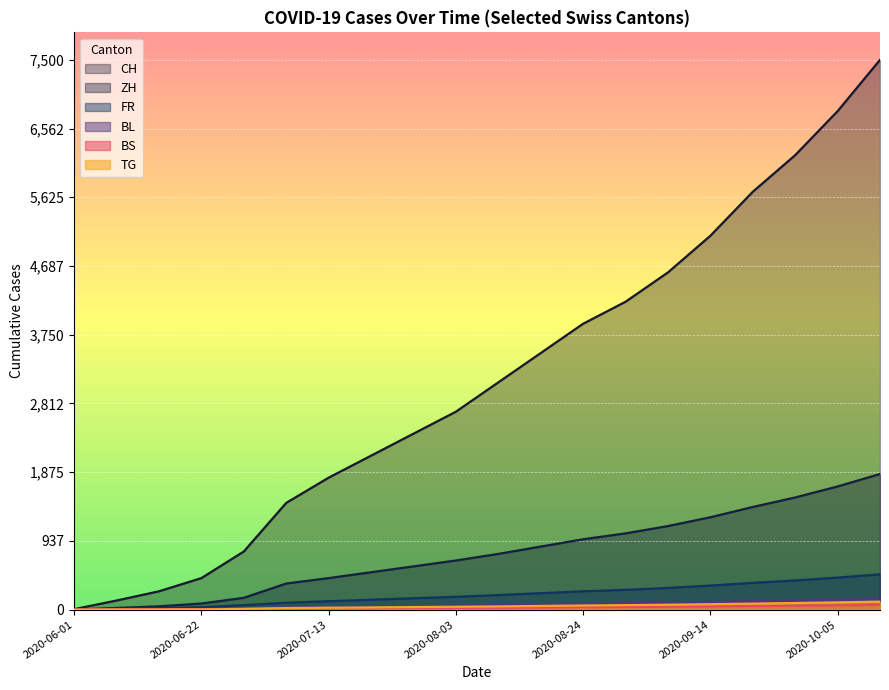

Between 2020-06-15 and 2020-07-13, which series saw the biggest shift?

CH